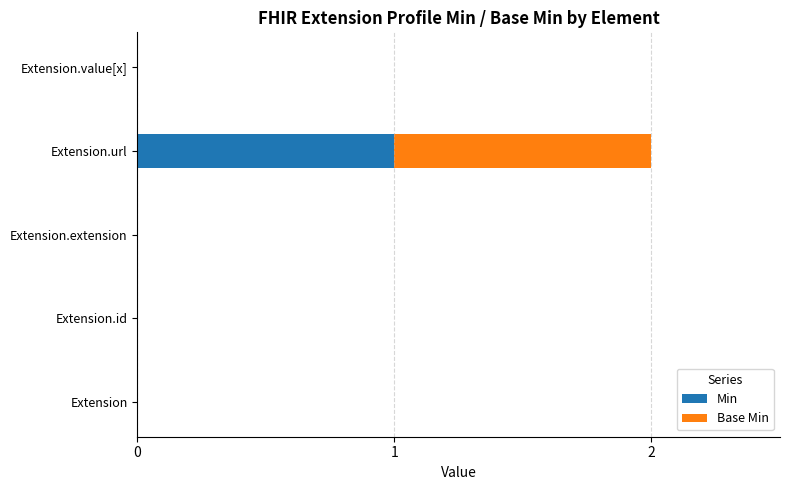

At which category is the sum across all series the highest?

Extension.url